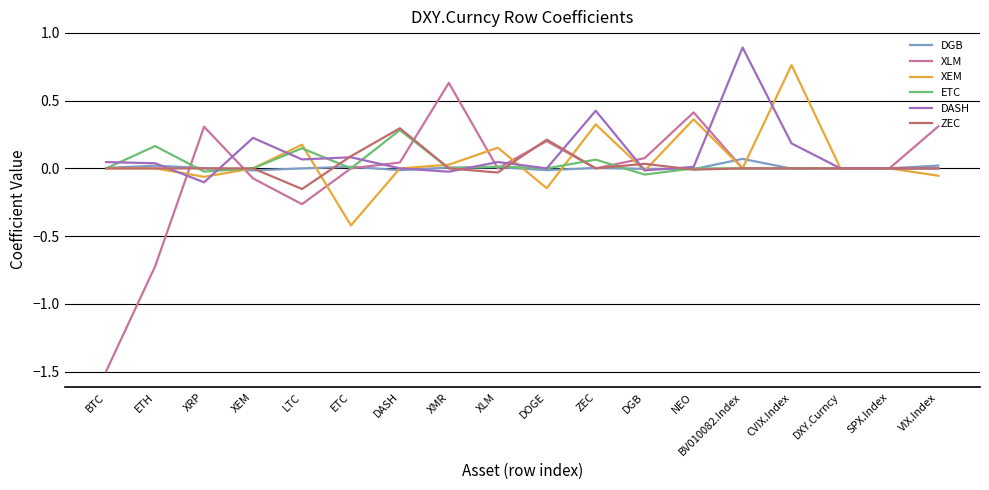

What position from the left is DXY.Curncy?

16